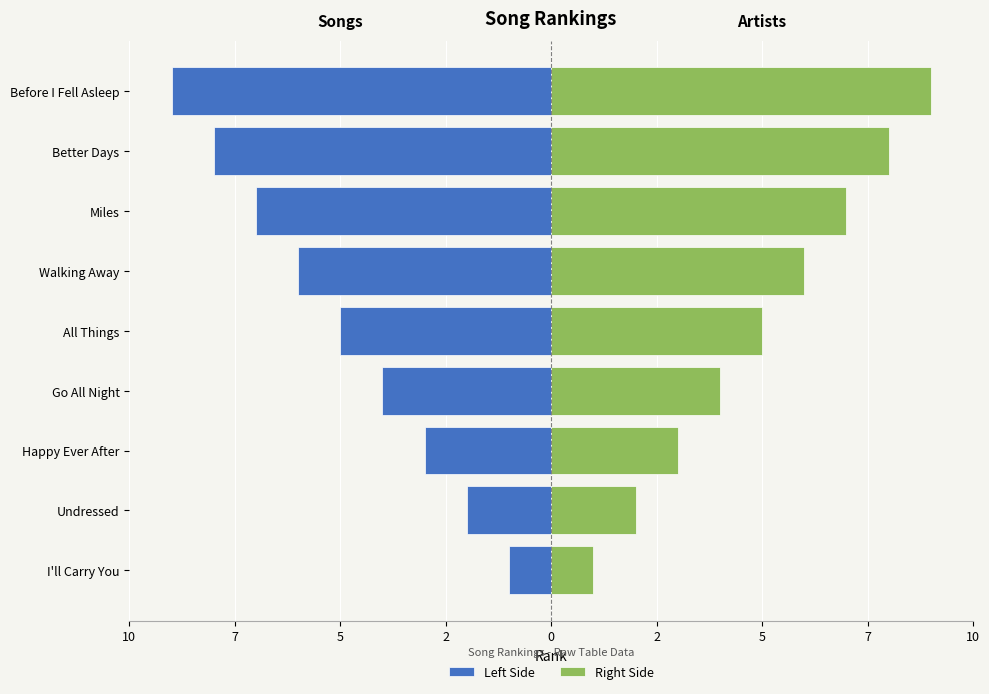

Rank the series by their average value, from highest to lowest.

Right Side, Left Side